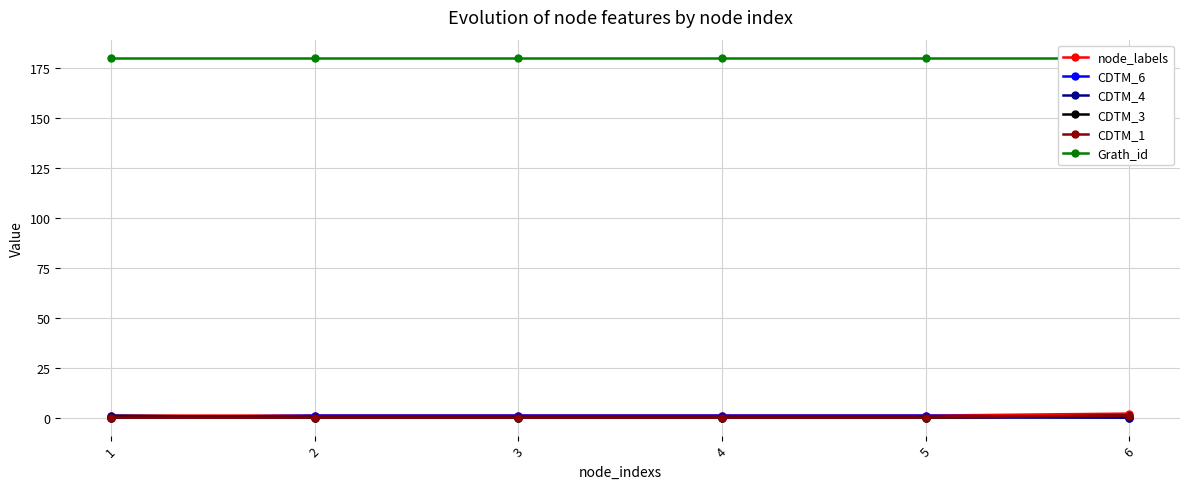

The node_labels series shows 1 at 2. True or false?

True